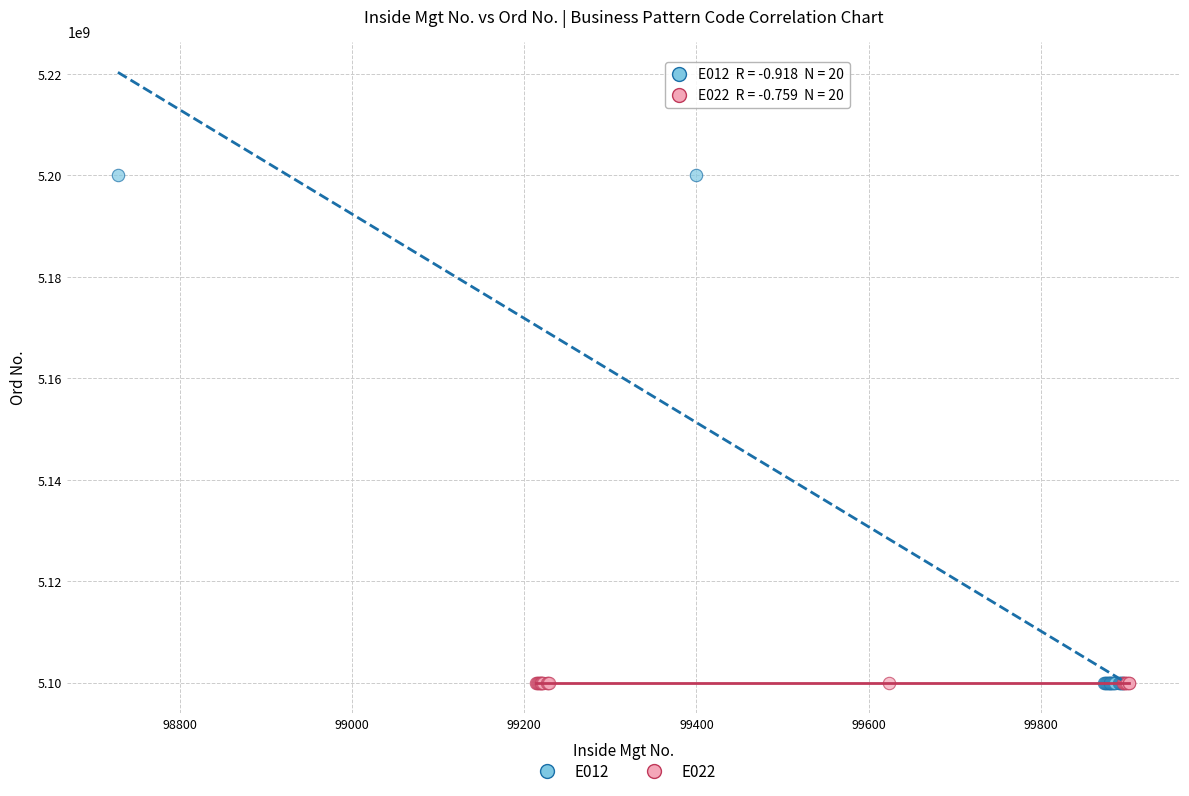

Which series reaches the maximum Y coordinate?

E012